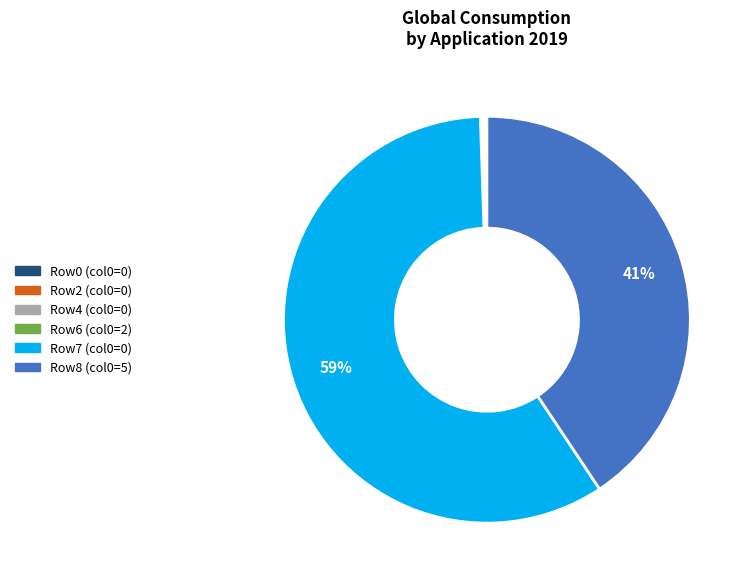

To the nearest percent, what is the difference between the largest and smallest slice percentages?

59%